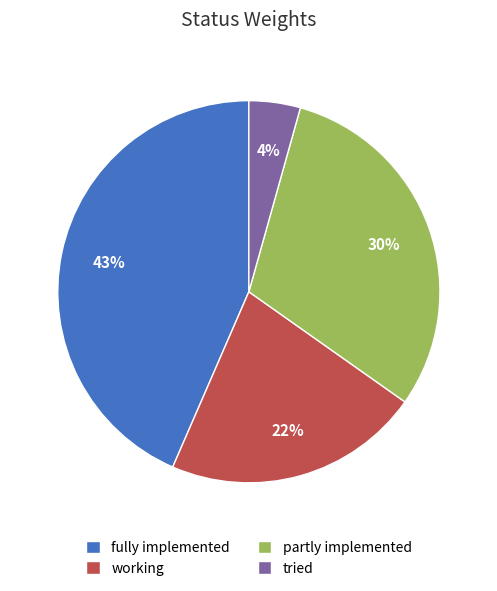

To the nearest percent, what is the difference between the largest and smallest slice percentages?

39%